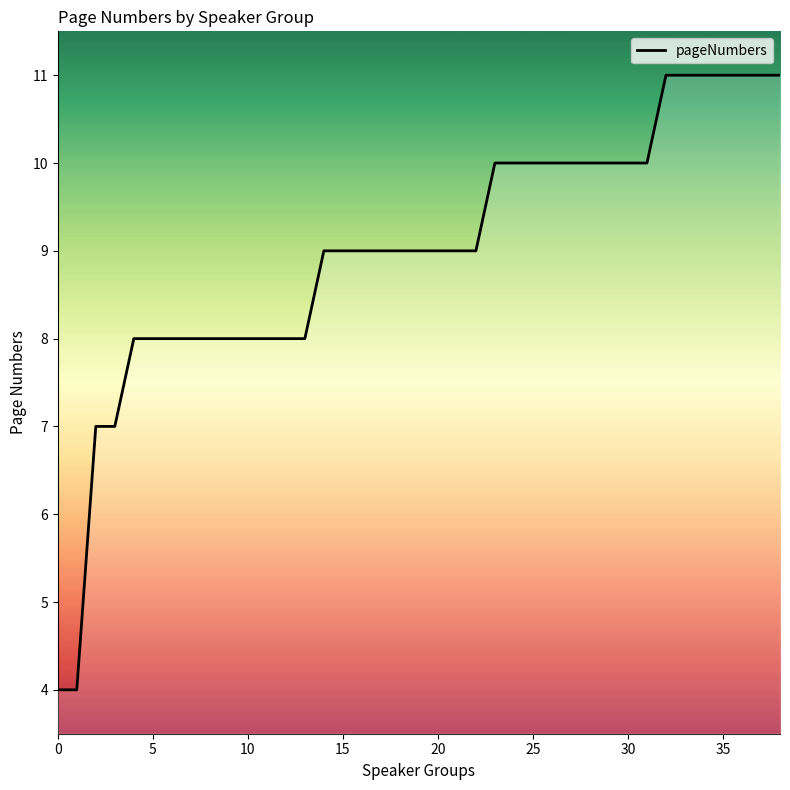

Is this an area chart (filled region under the line)?

No